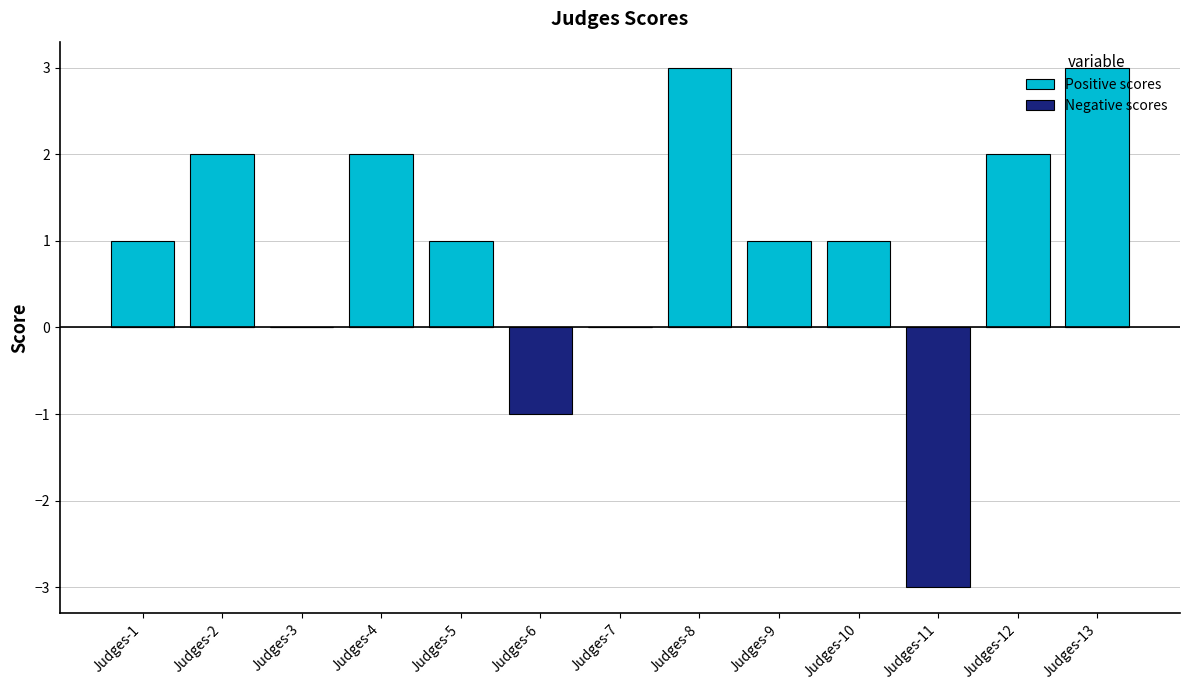

Reading left to right, transcribe all the data shown in this chart.

Positive scores: Judges-1=1	Judges-2=2	Judges-3=0	Judges-4=2	Judges-5=1	Judges-6=0	Judges-7=0	Judges-8=3	Judges-9=1	Judges-10=1	Judges-11=0	Judges-12=2	Judges-13=3
Negative scores: Judges-1=0	Judges-2=0	Judges-3=0	Judges-4=0	Judges-5=0	Judges-6=-1	Judges-7=0	Judges-8=0	Judges-9=0	Judges-10=0	Judges-11=-3	Judges-12=0	Judges-13=0